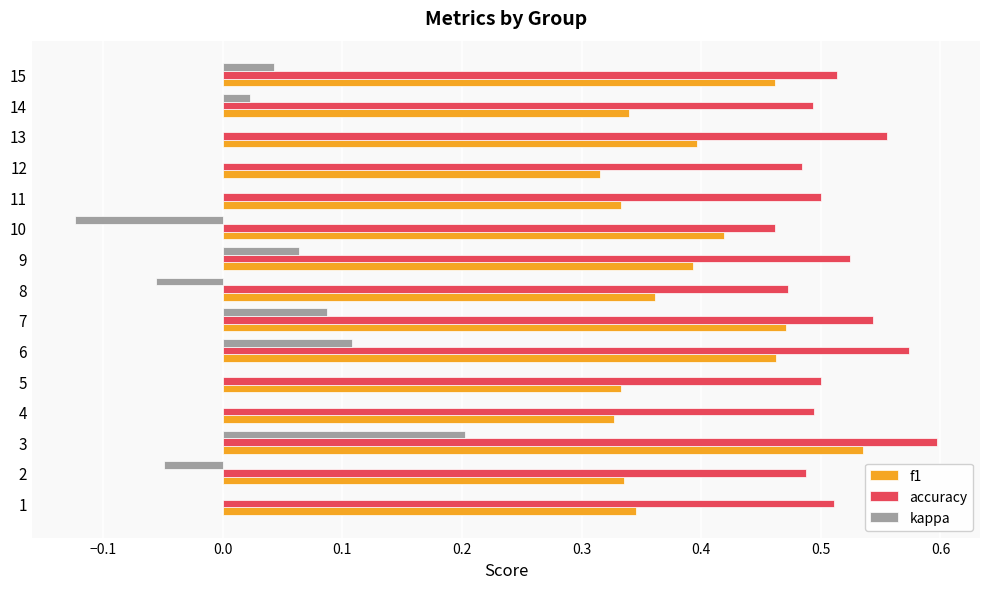

How many data points does each series have?

15